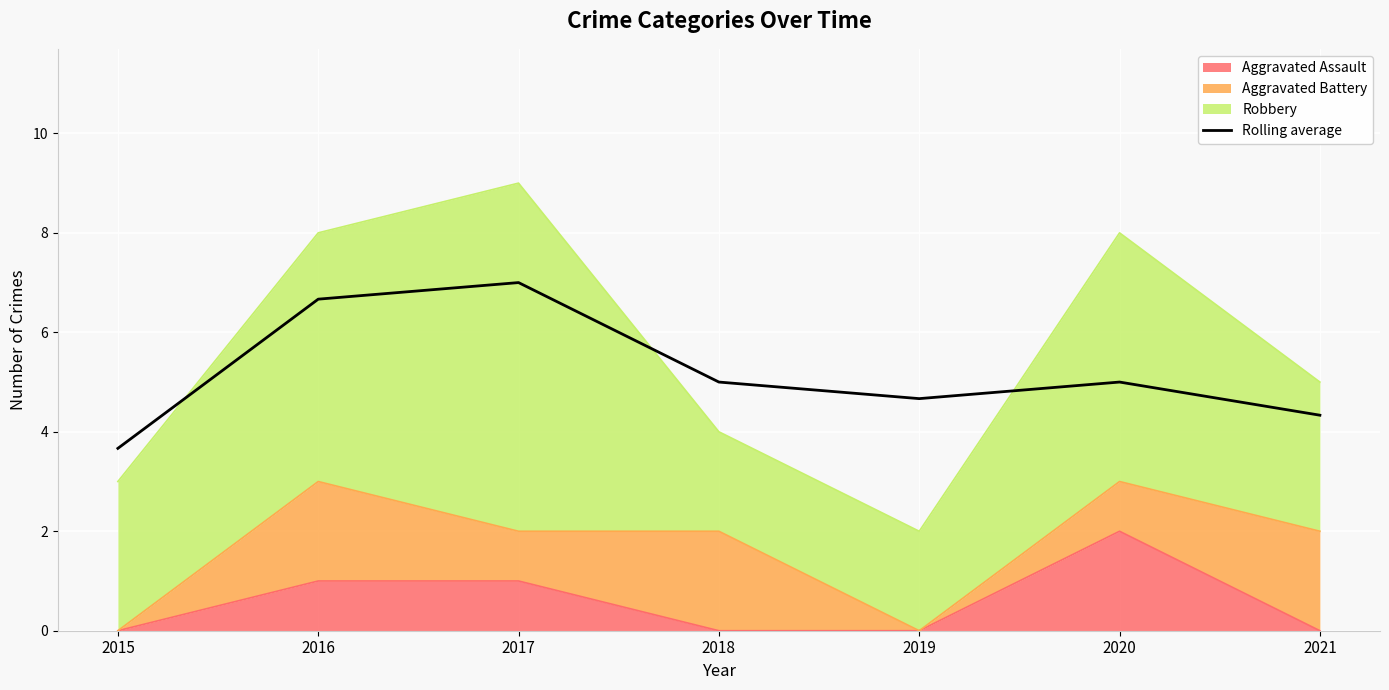

Rank the categories by value from highest to lowest.

2017, 2016, 2018, 2020, 2019, 2021, 2015